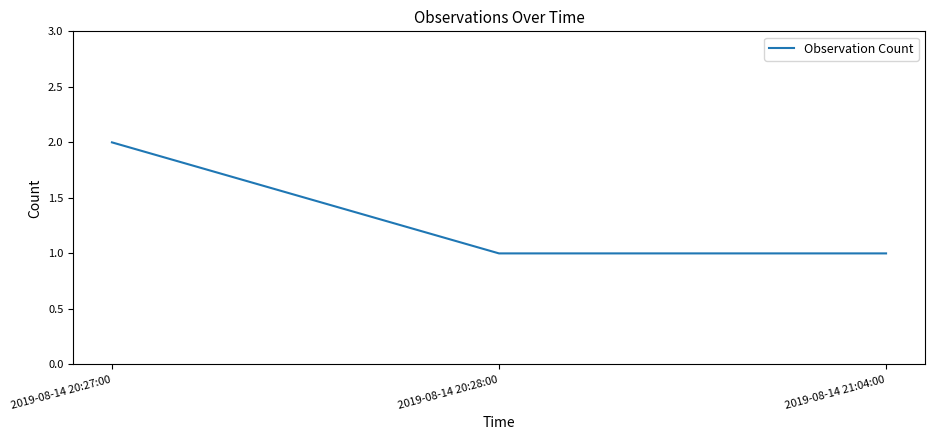

What is the sum of the values at 2019-08-14 21:04:00 and 2019-08-14 20:27:00?

3